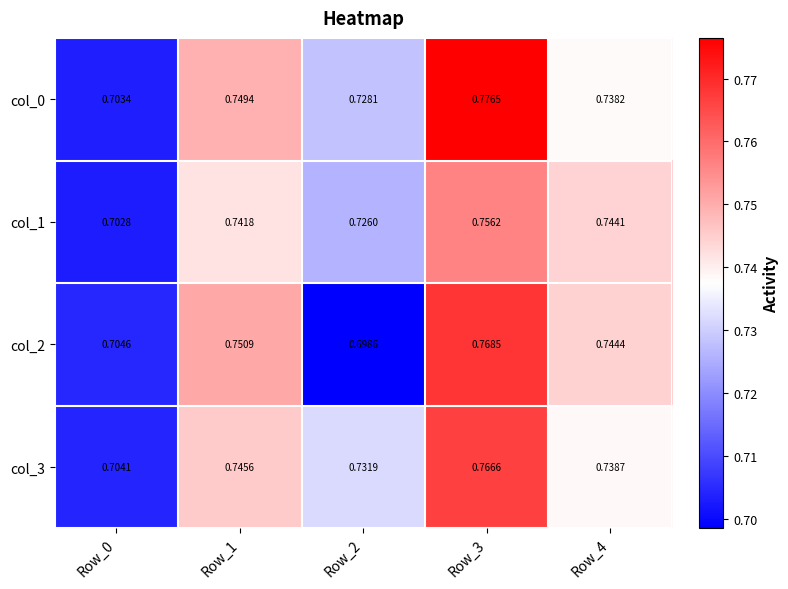

Is the value of col_3 at Row_3 greater than the value of col_0 at Row_0?

Yes